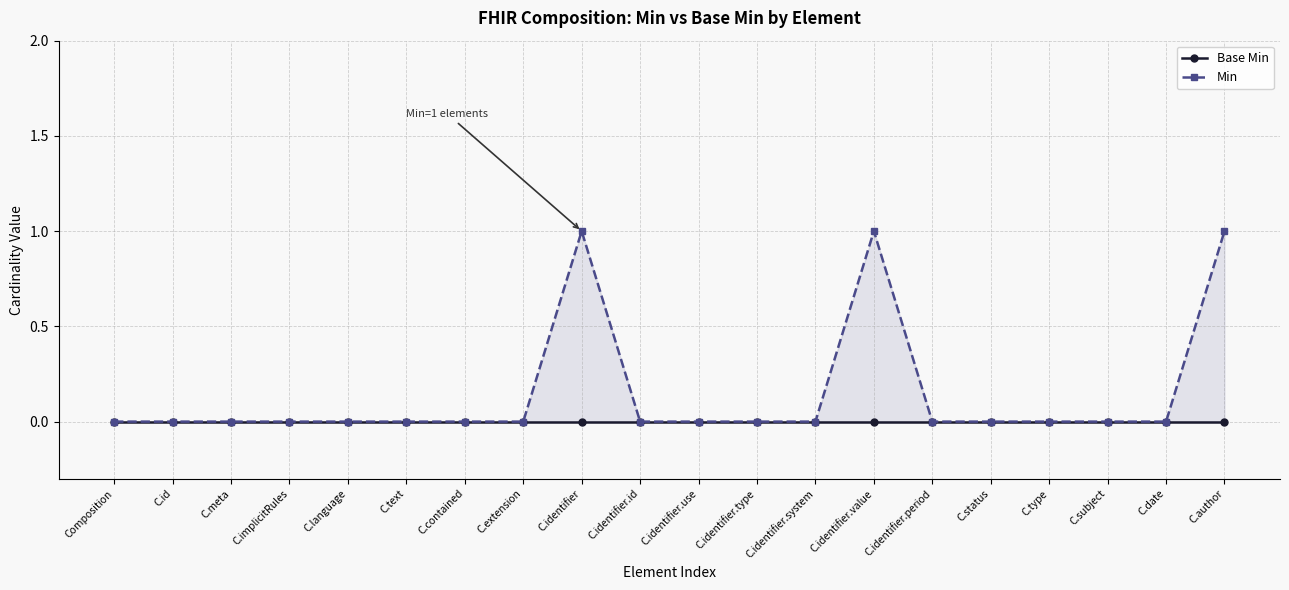

What position from the right is C.identifier.period?

6